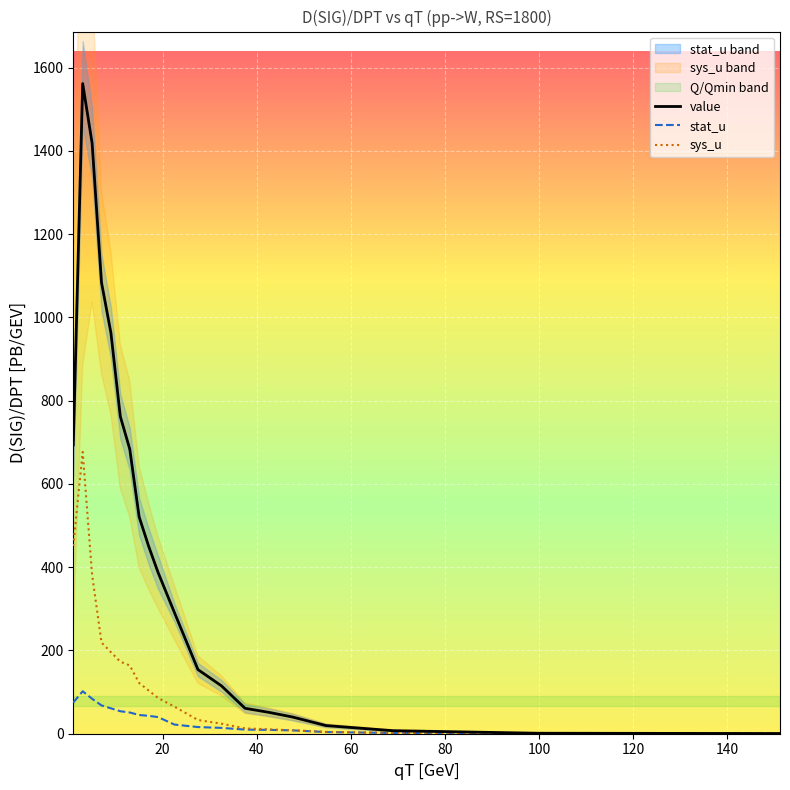

What are all the series names shown in the legend?

value, stat_u, sys_u